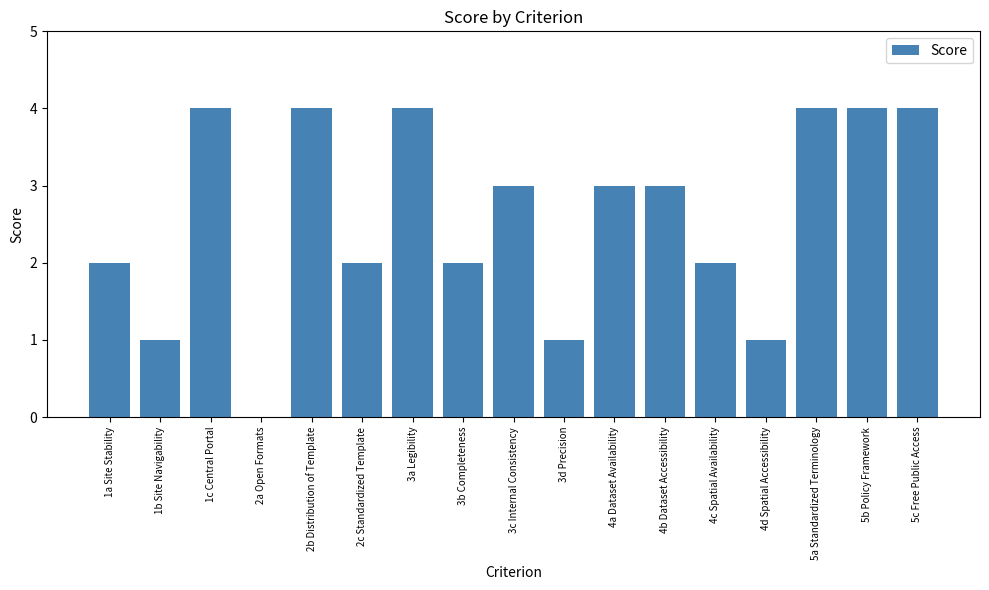

Is it true that the value at 3c Internal Consistency is 4?

False